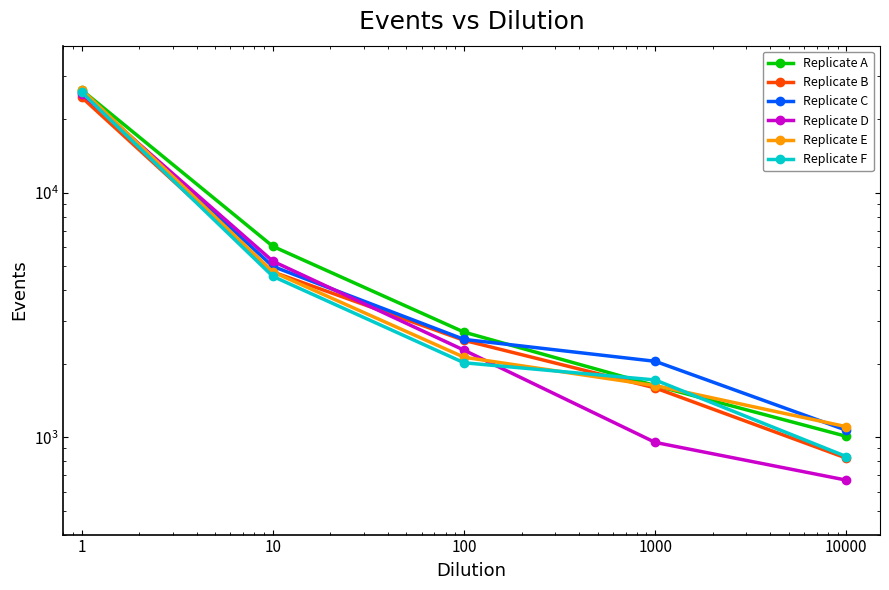

Which series changed the most between 1 and 10?

Replicate E